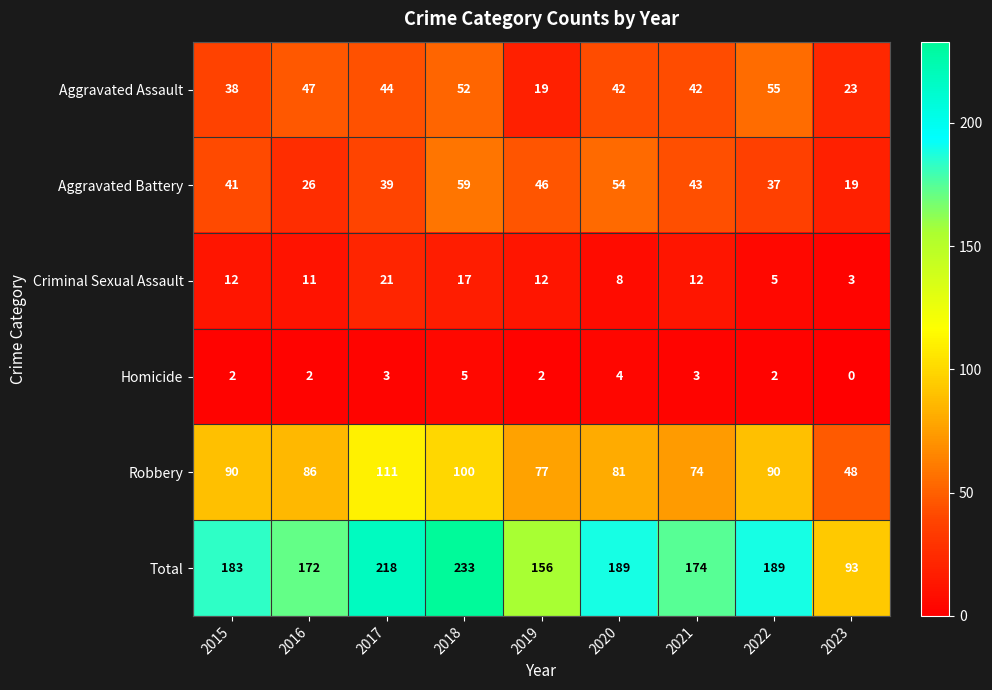

What is the sum of the Robbery values at 2020 and 2021?

155